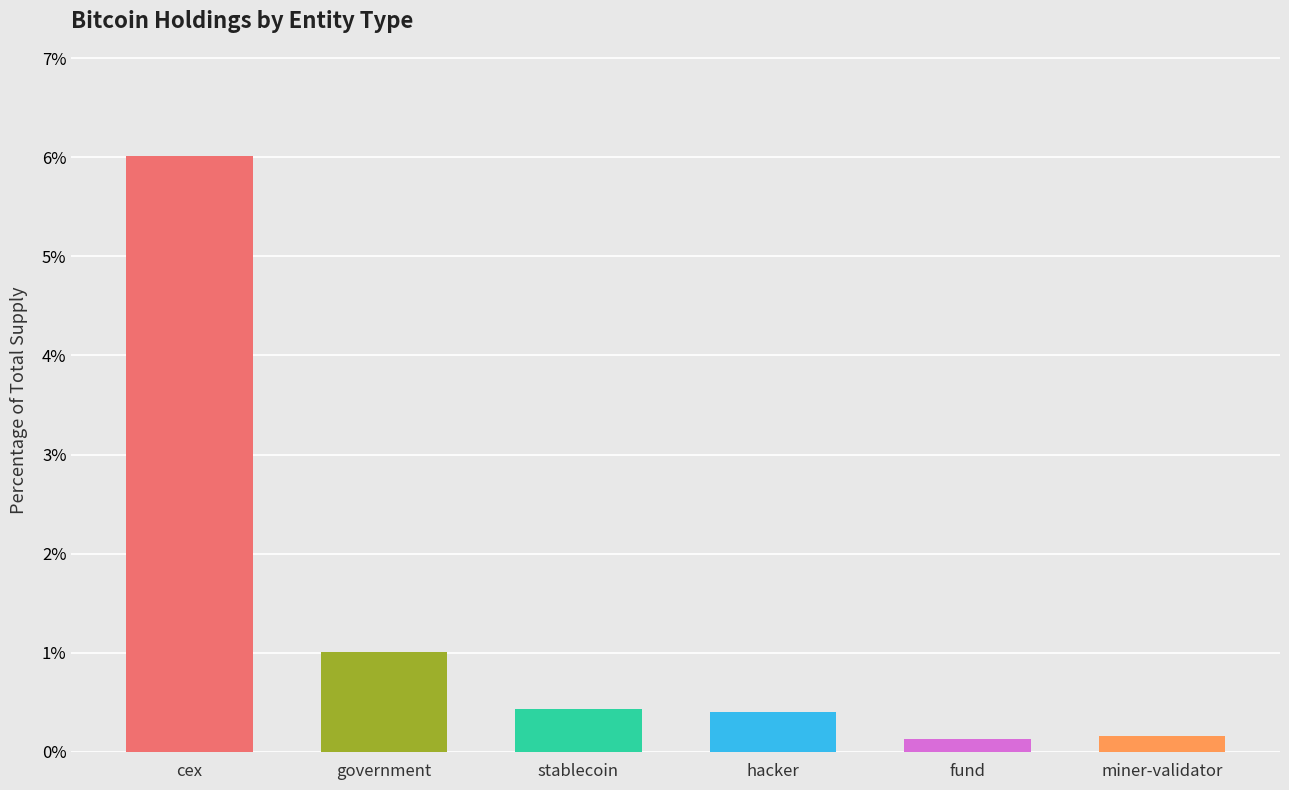

What is the sum of the values at fund and cex?

6.1